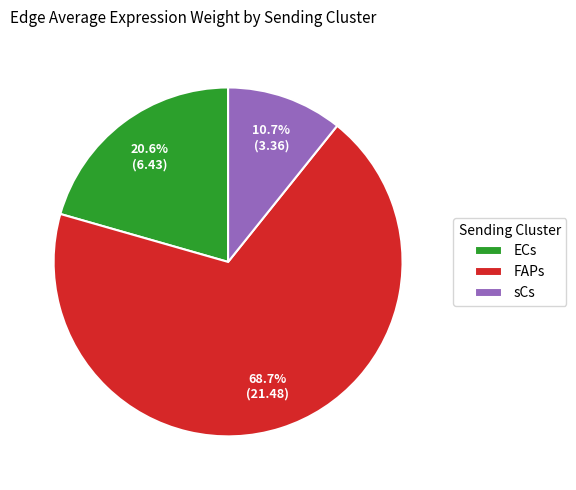

Is there a majority slice in this chart?

Yes